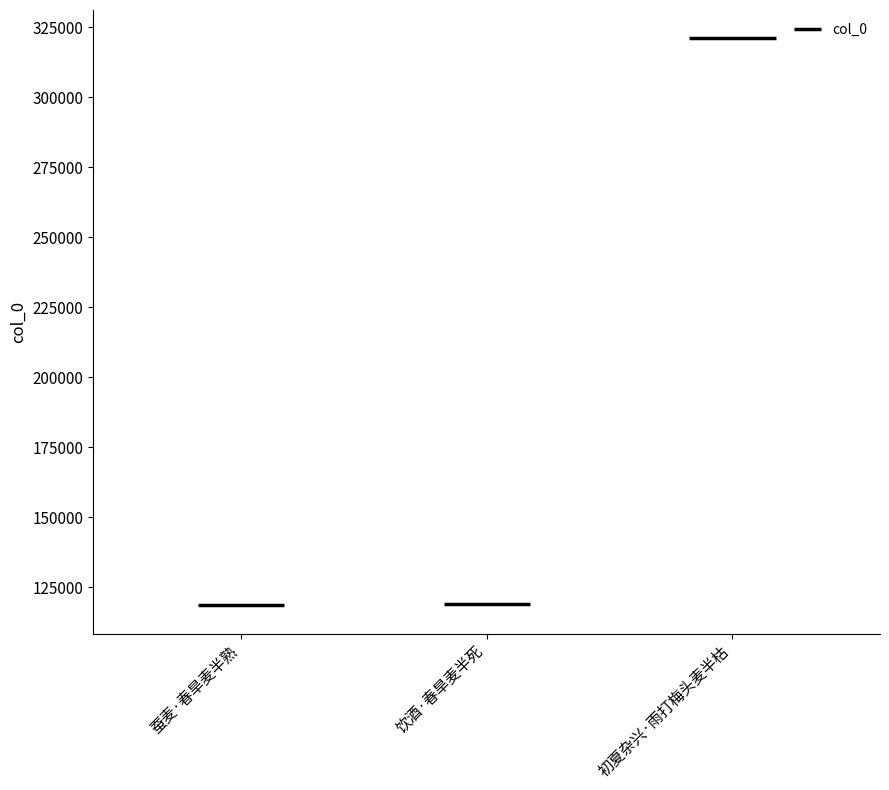

Count the number of data series in this chart.

1